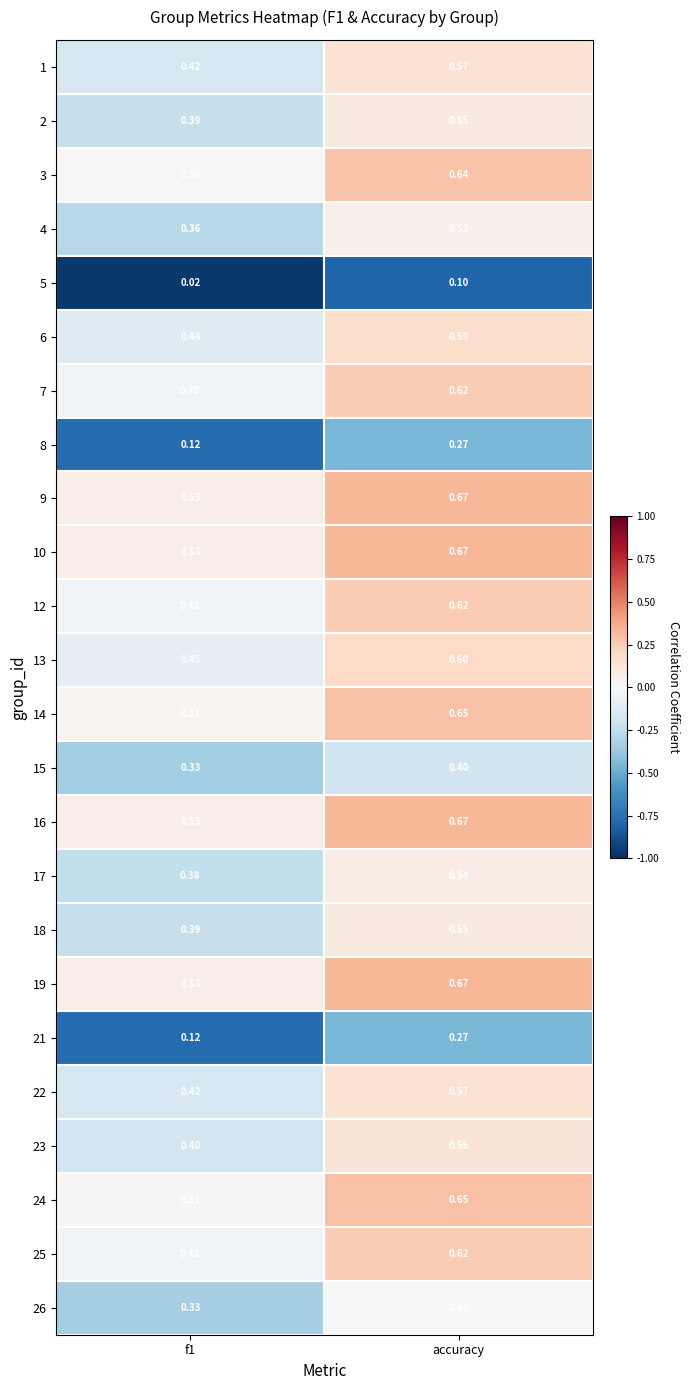

At which category is the sum across all series the highest?

accuracy